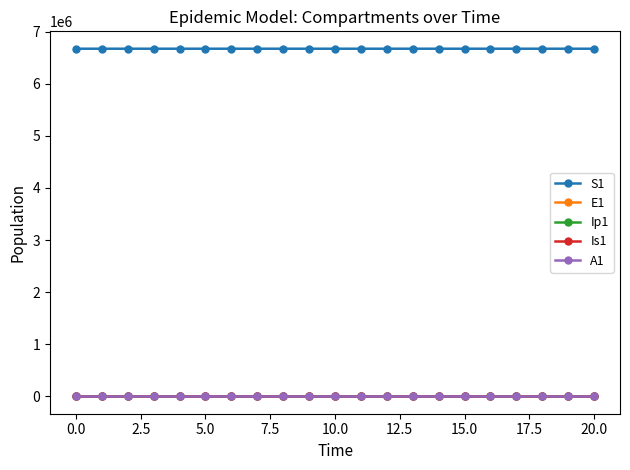

Does the chart display data point markers on the line(s)?

Yes